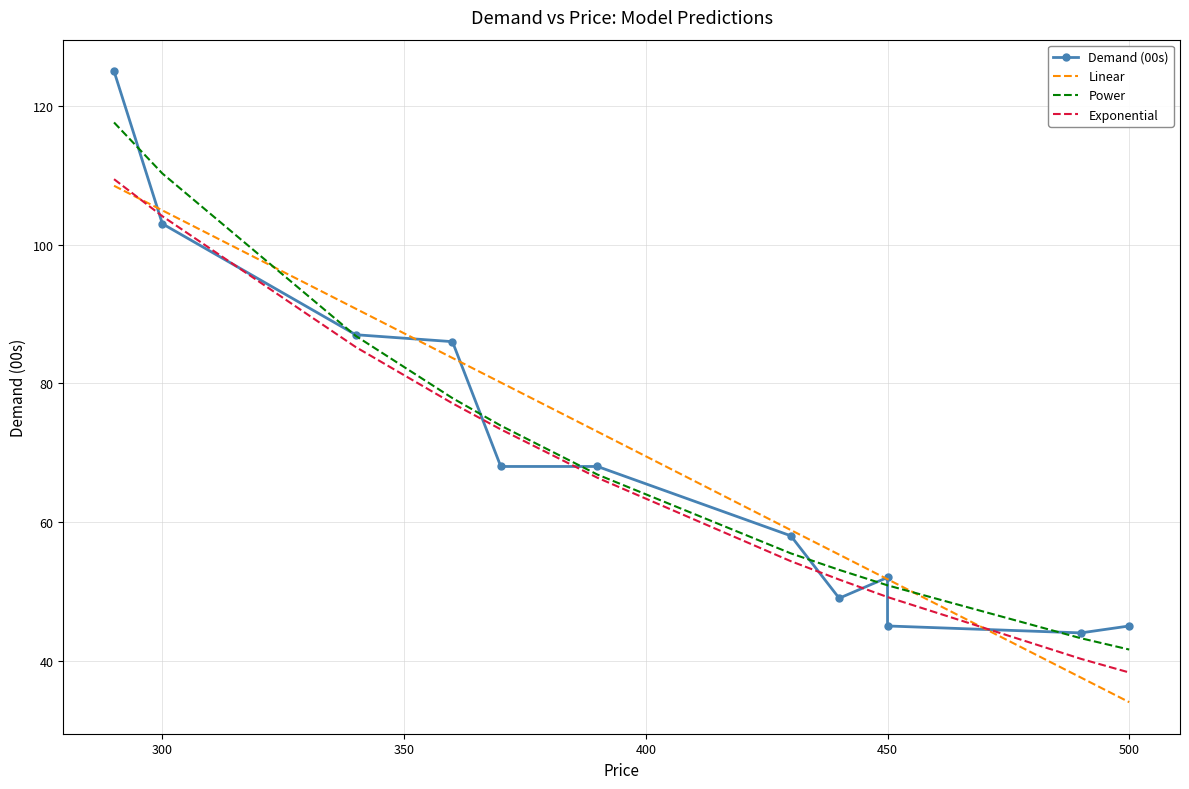

What is the difference between the maximum and second lowest values in the Linear series?

70.9